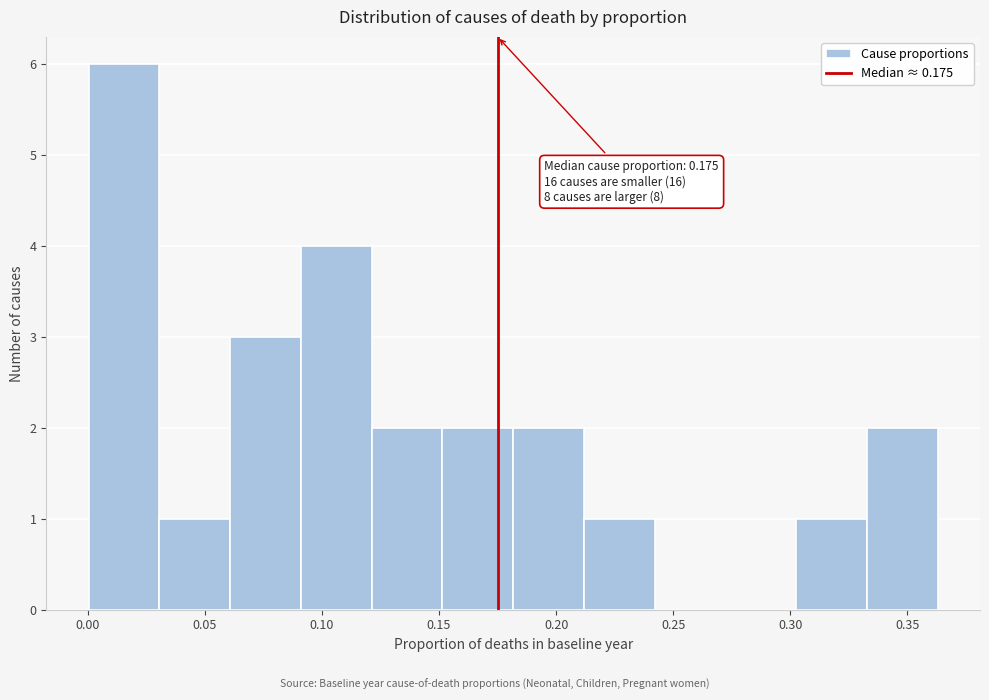

Over which range of the x-axis is the bar tallest?

0.000 to 0.030